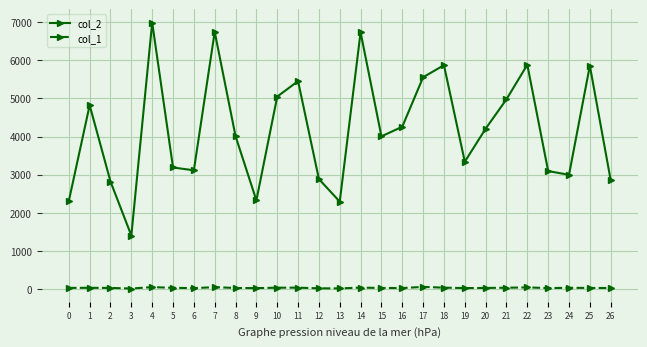

At 23, list the series in order from largest to smallest.

col_2, col_1